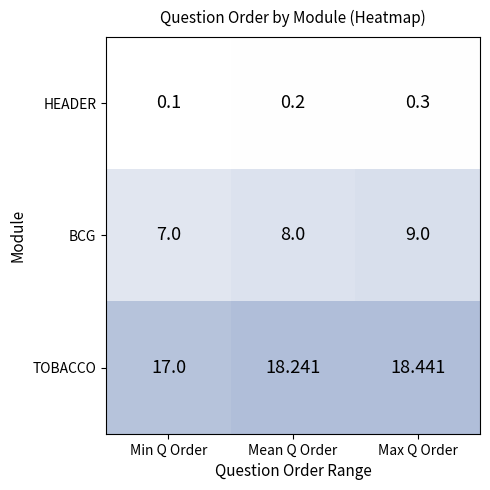

Which label corresponds to the largest value in the chart?

Max Q Order